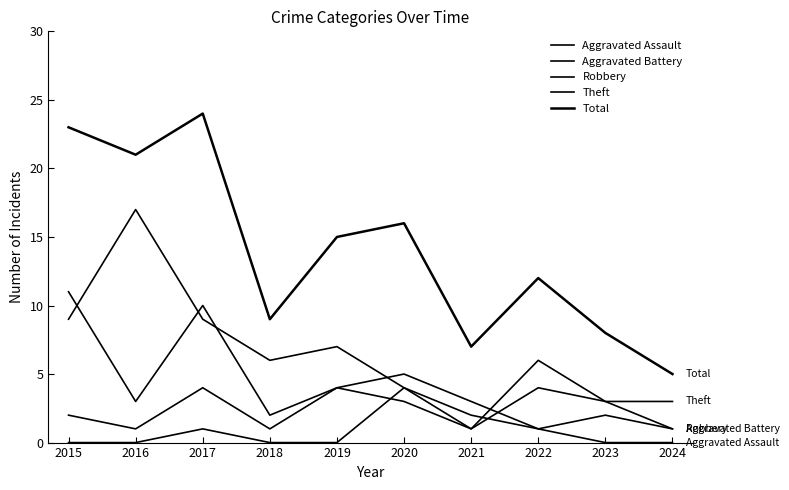

What is the spread (max minus min) of values at 2023?

8